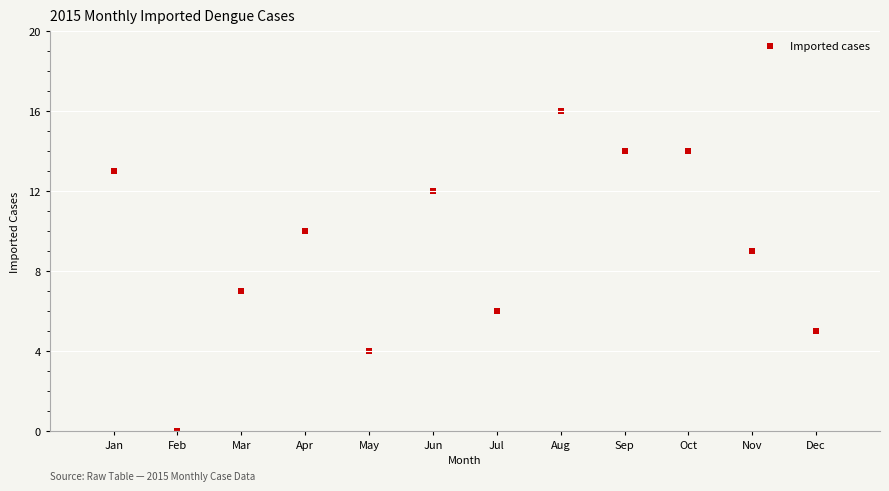

What is the average Y value?

9